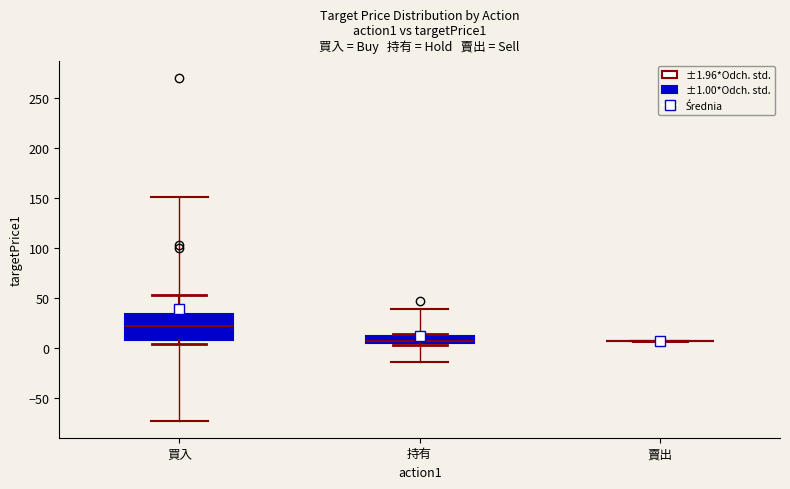

Where does the upper whisker of the box for 買入 end on the y-axis? The values are not printed on the chart, so give them approximately, as read against the axis.

55